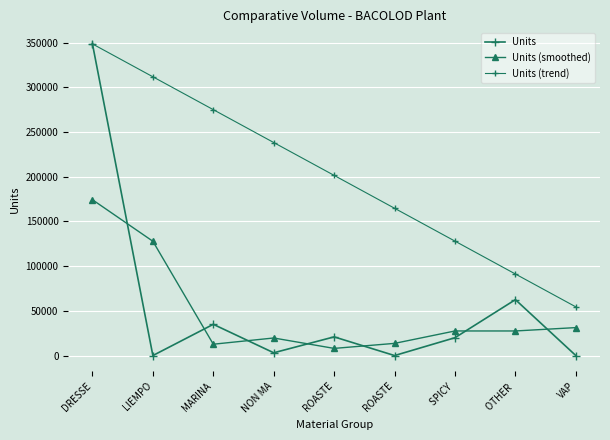

What is the spread (max minus min) of values at OTHER ?

63724.0